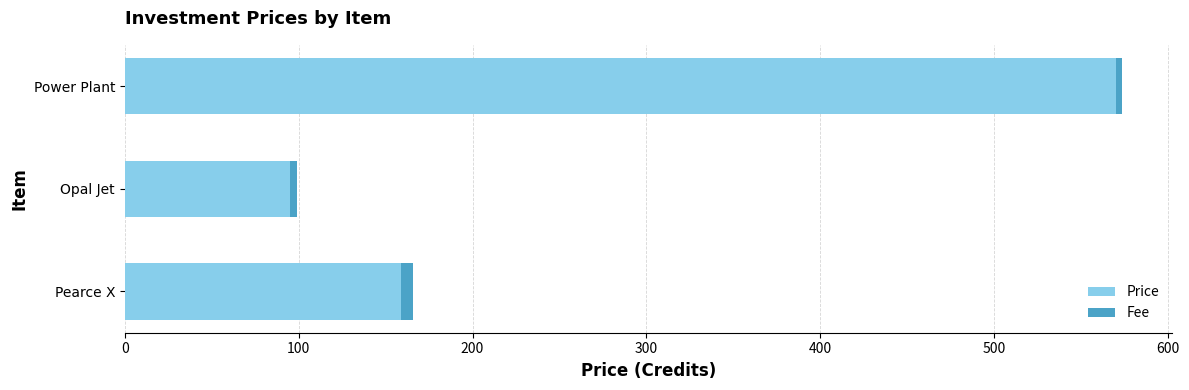

At which category is the sum across all series the highest?

Power Plant